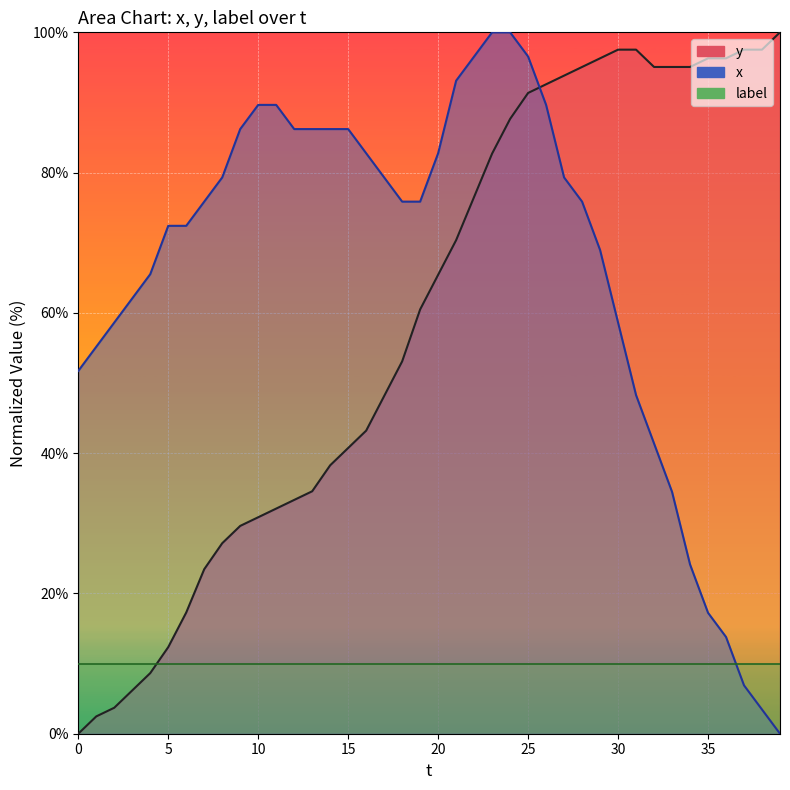

Between 29 and 5, which is larger?

29